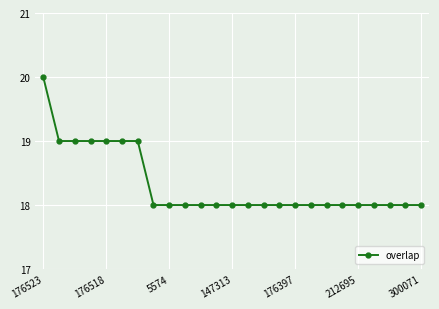

What is the value of the 13th point from the left?

18